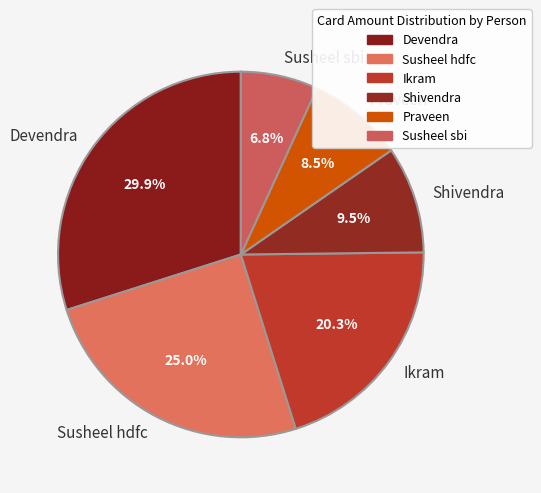

How many segments does this pie chart have?

6